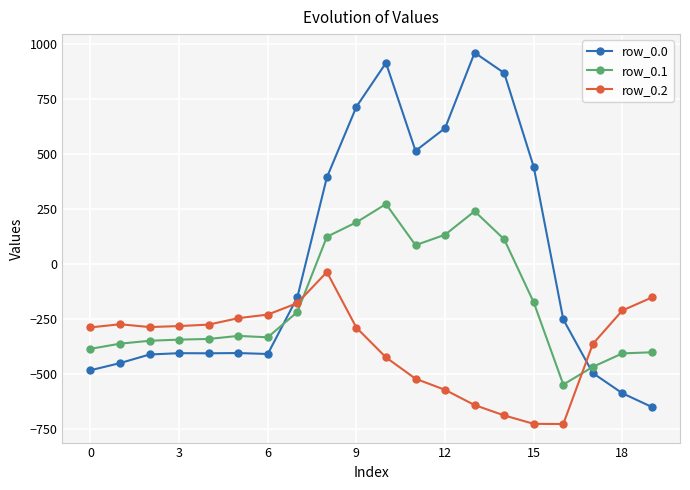

What is the average value of the row_0.2 series?

-369.7